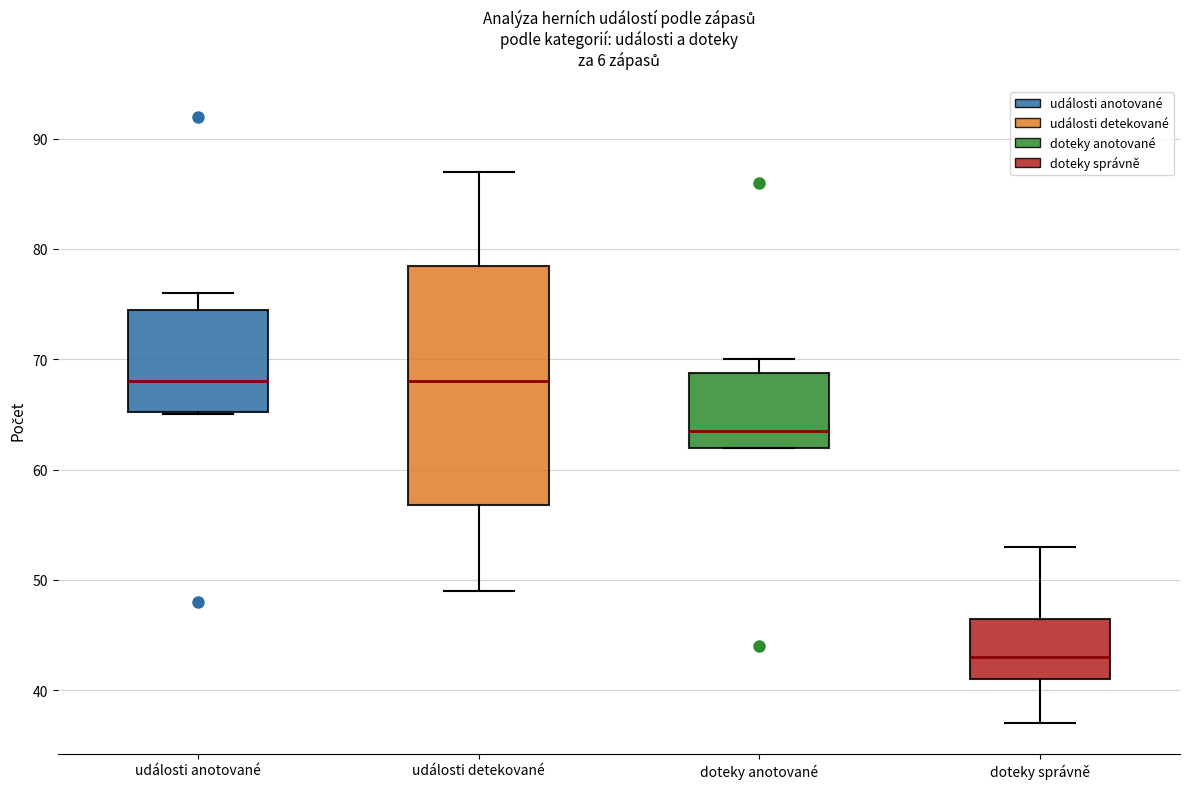

Reading left to right, transcribe this box plot: for each box, give where its median line is, the range the box spans, and where its two whiskers end, as read against the y-axis. The values are not printed on the chart, so give them approximately, as read against the axis.

události anotované: median 68, box 65 to 75, whiskers 65 to 76
události detekované: median 68, box 57 to 79, whiskers 49 to 87
doteky anotované: median 64, box 62 to 69, whiskers 62 to 70
doteky správně: median 43, box 41 to 47, whiskers 37 to 53